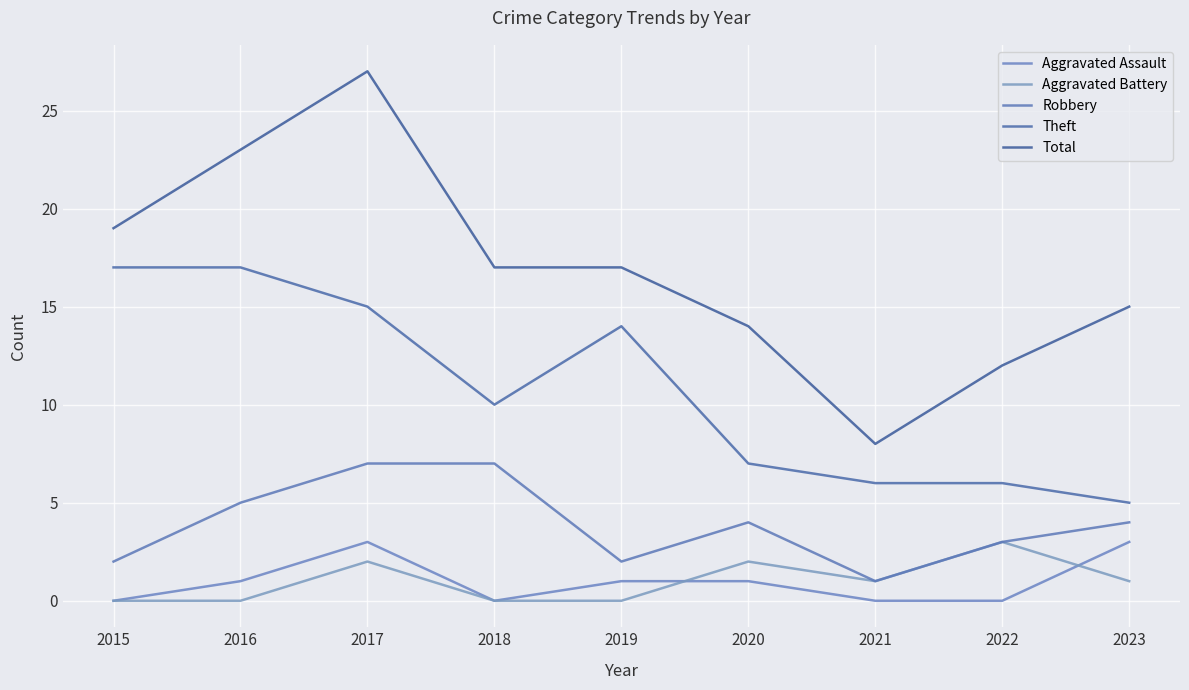

What is the total value across all series at 2019?

34